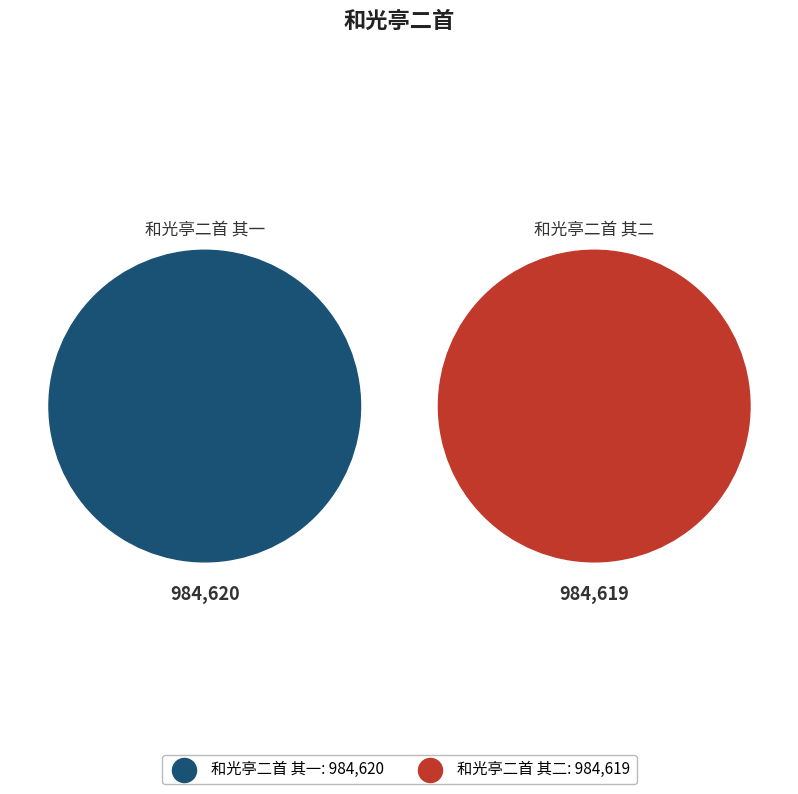

What is the ratio of the value at 和光亭二首 其一 to the value at 和光亭二首 其二?

1.0